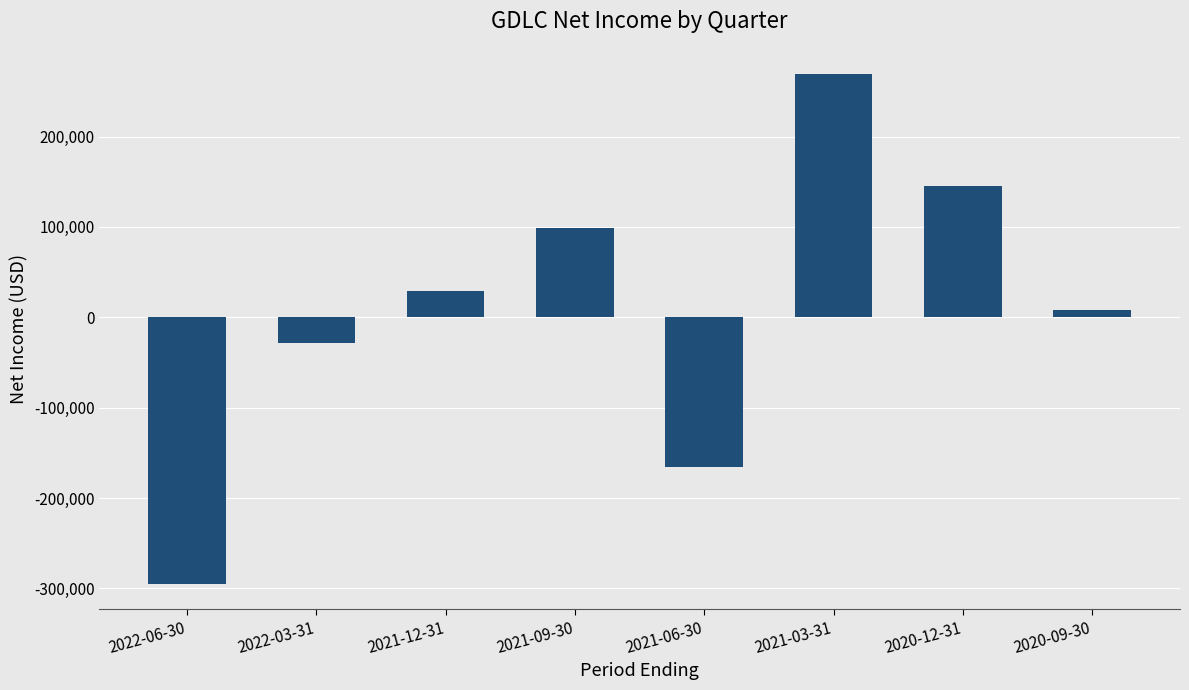

What is the ratio of the value at 2020-12-31 to the value at 2021-12-31?

4.9